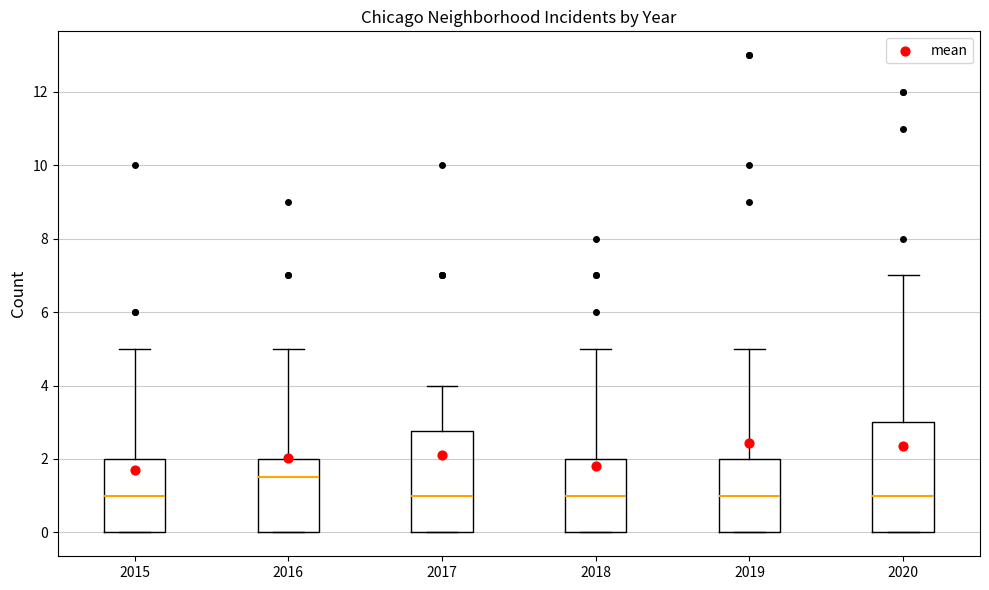

Which box's median line is the highest?

2016